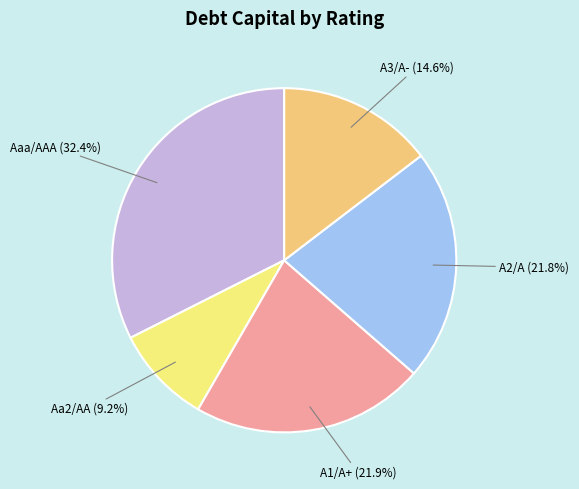

Is there a majority slice in this chart?

No